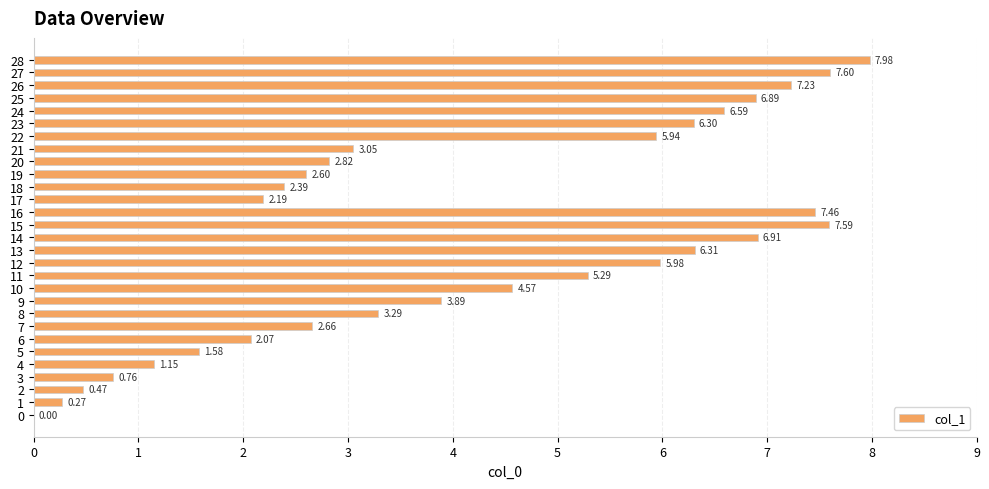

What is the ratio of the value at 22 to the value at 13?

0.9